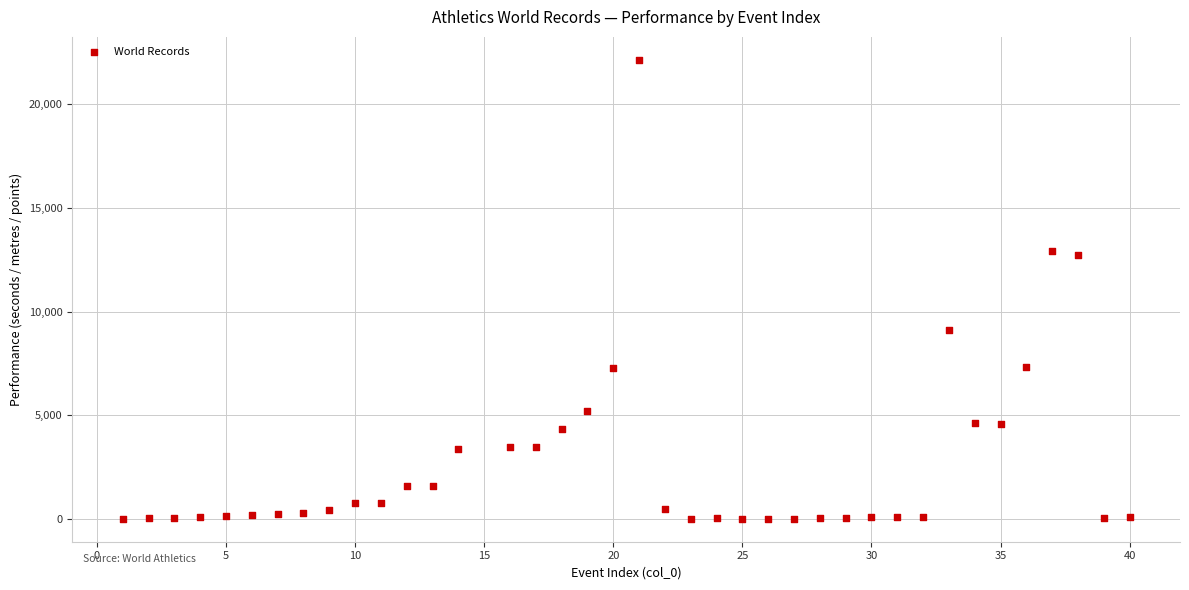

What is the range of X values (max minus min)?

39.0